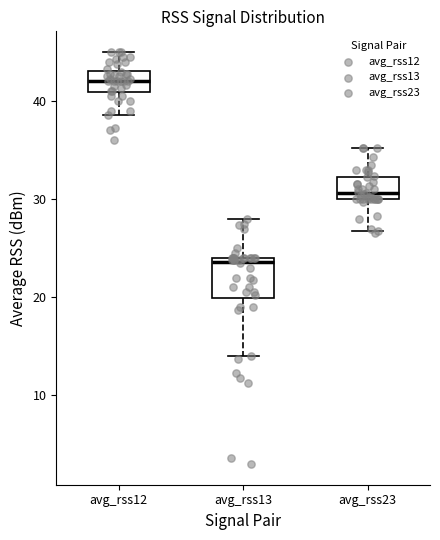

Where is the lower edge of the box for avg_rss23 on the y-axis? The values are not printed on the chart, so give them approximately, as read against the axis.

30